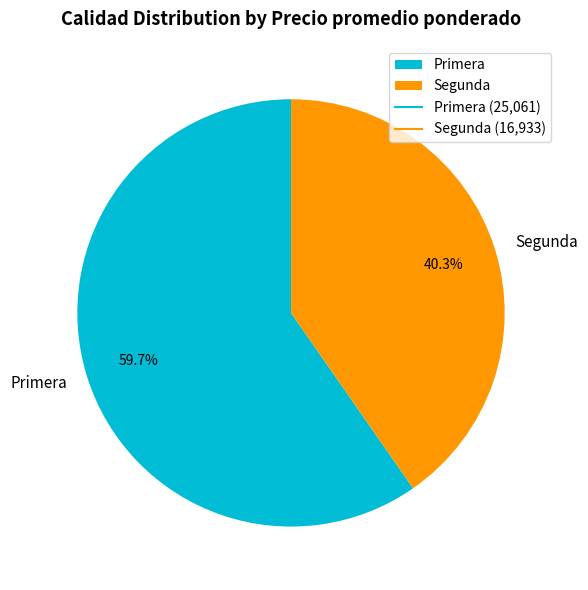

Between Primera and Segunda, which is larger?

Primera